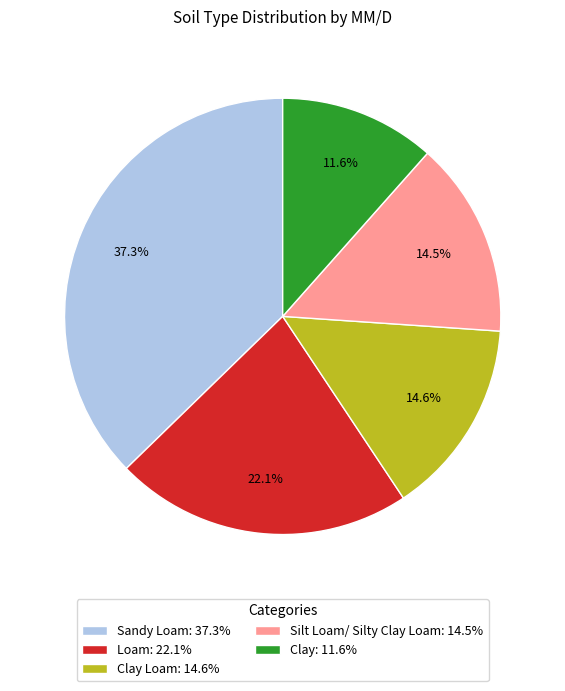

Do Sandy Loam: 37.3% and Silt Loam/ Silty Clay Loam: 14.5% together represent more than half of the pie?

Yes